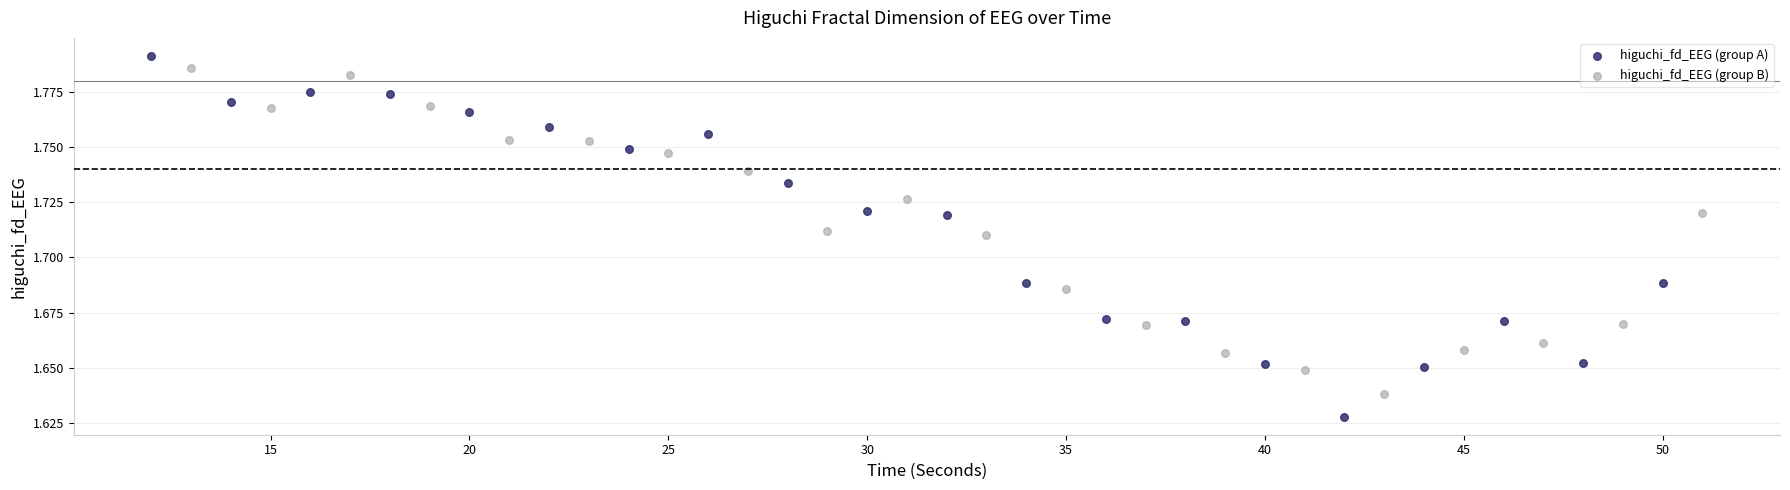

Which series has the widest spread of Y values?

higuchi_fd_EEG (group A)